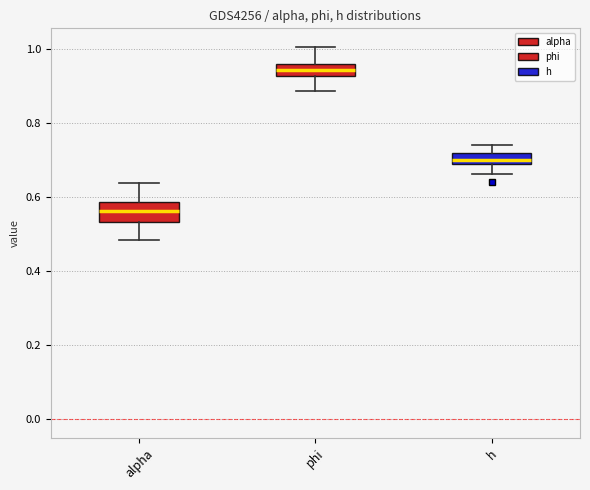

Which box has the lowest median line?

alpha